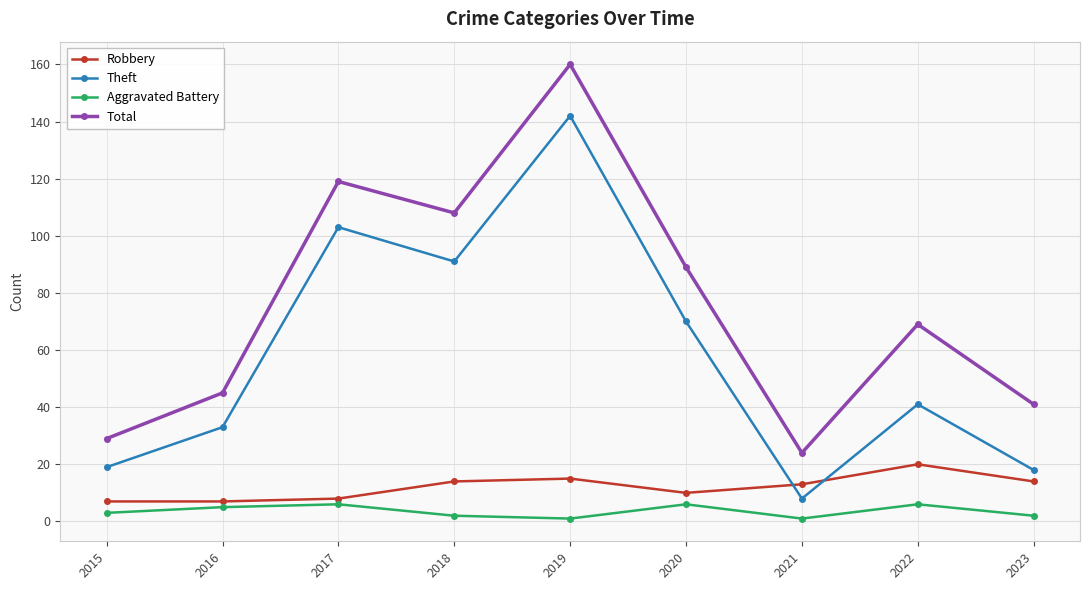

What are all the series names shown in the legend?

Robbery, Theft, Aggravated Battery, Total